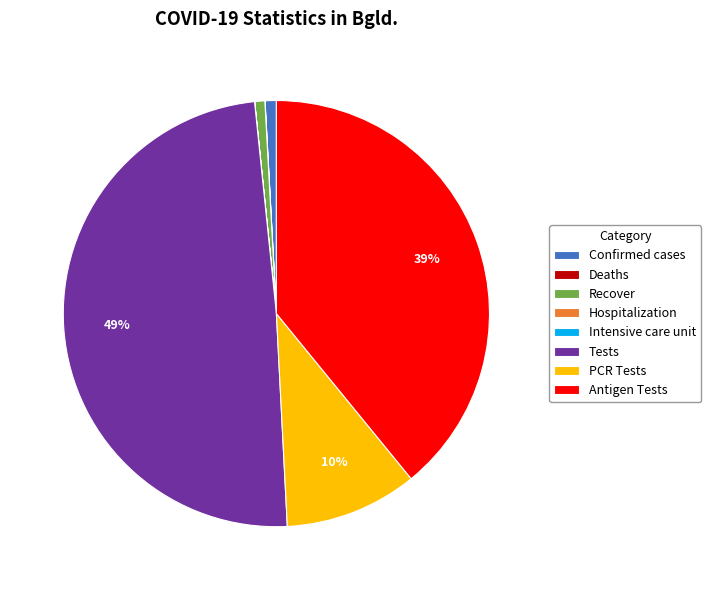

Does any single category account for the majority?

No